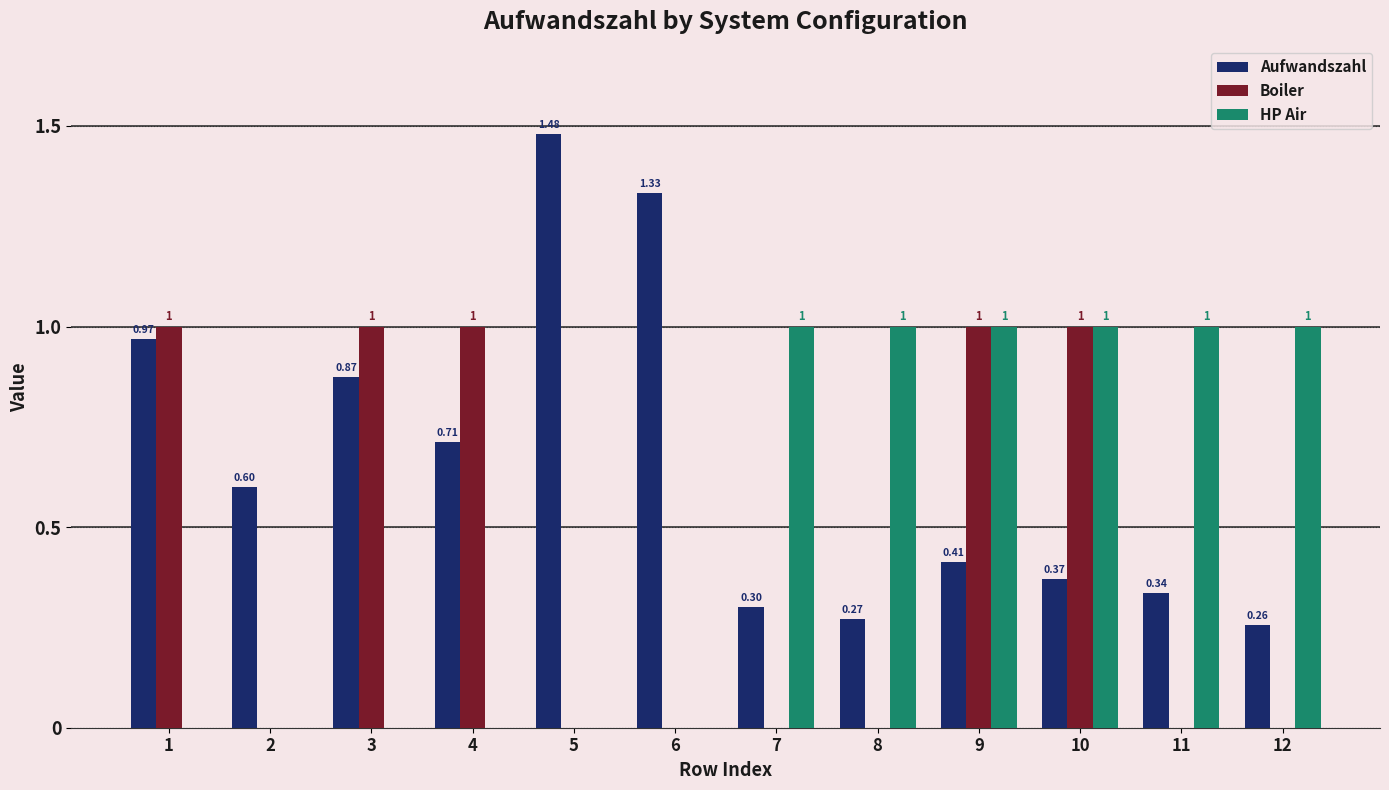

What is the sum of the HP Air values at 12 and 1?

1.0